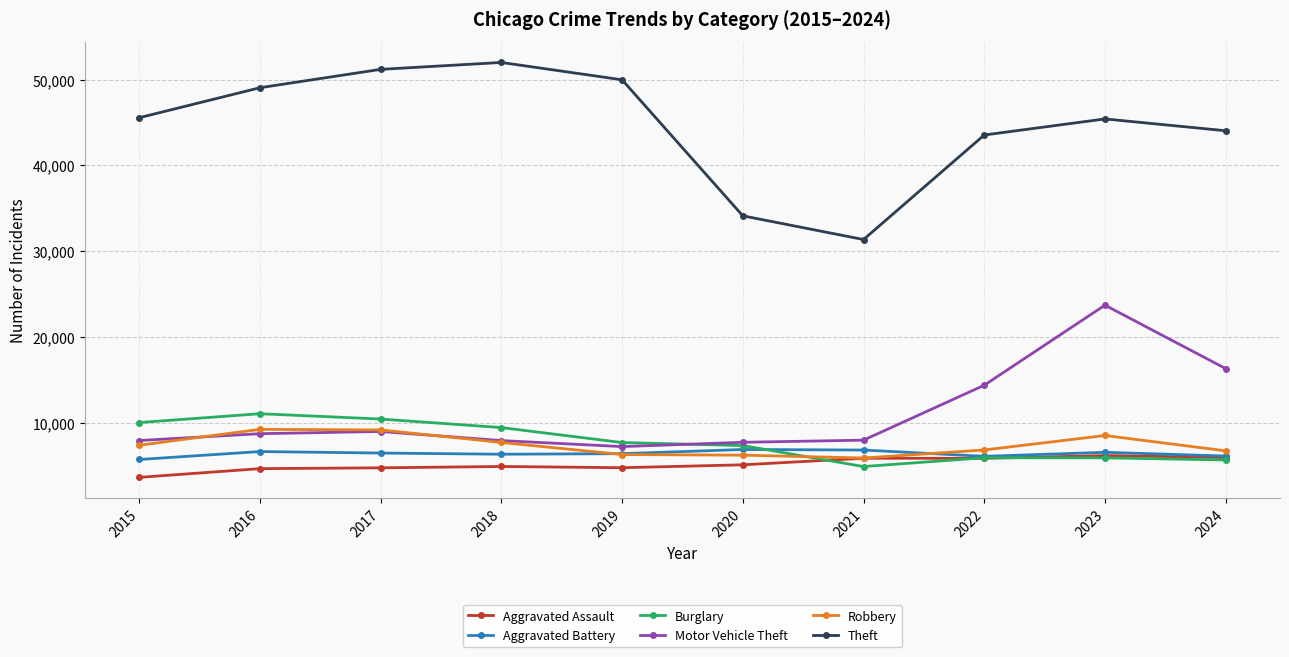

Read the Theft value at 2021.

31350